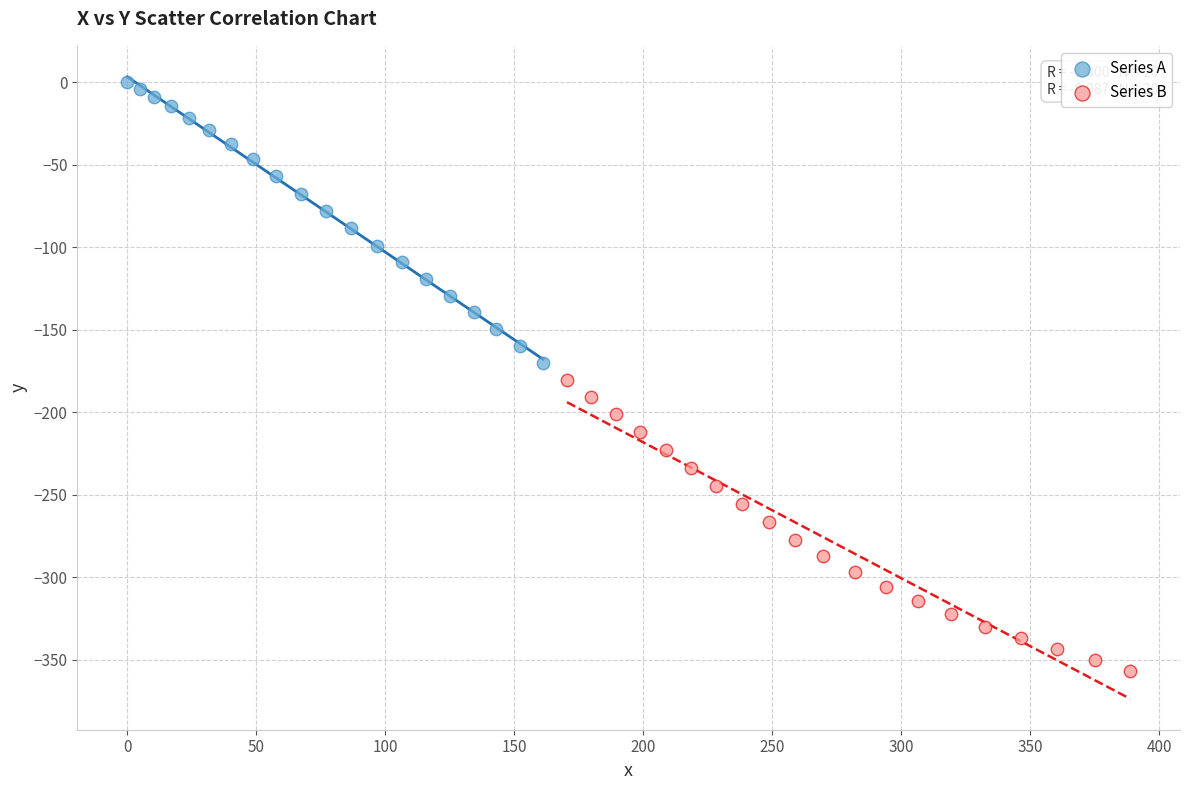

Which series has the widest spread of Y values?

Series B